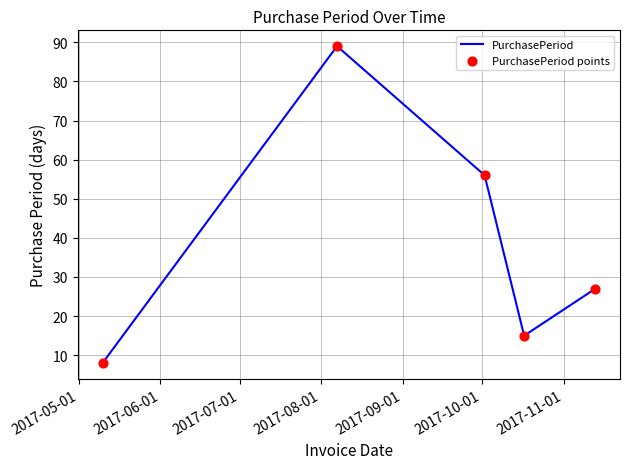

What is the sum of all values?

195